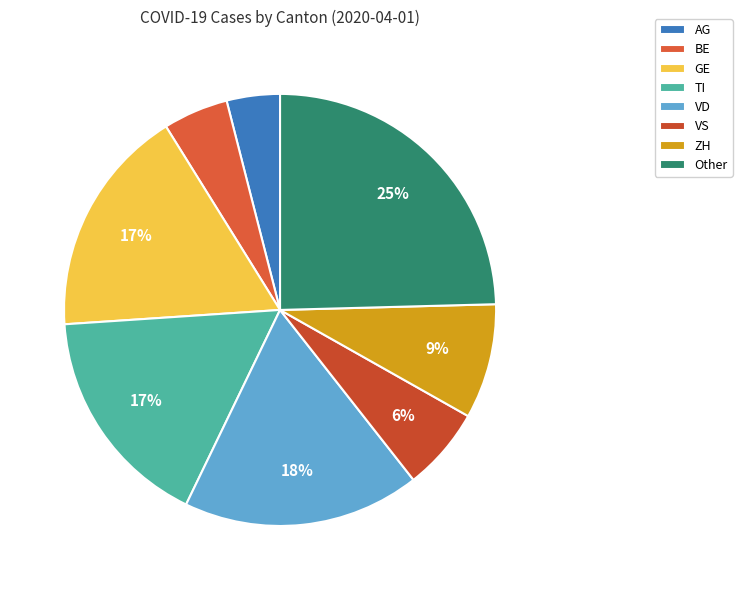

How many slices are in this pie chart?

8